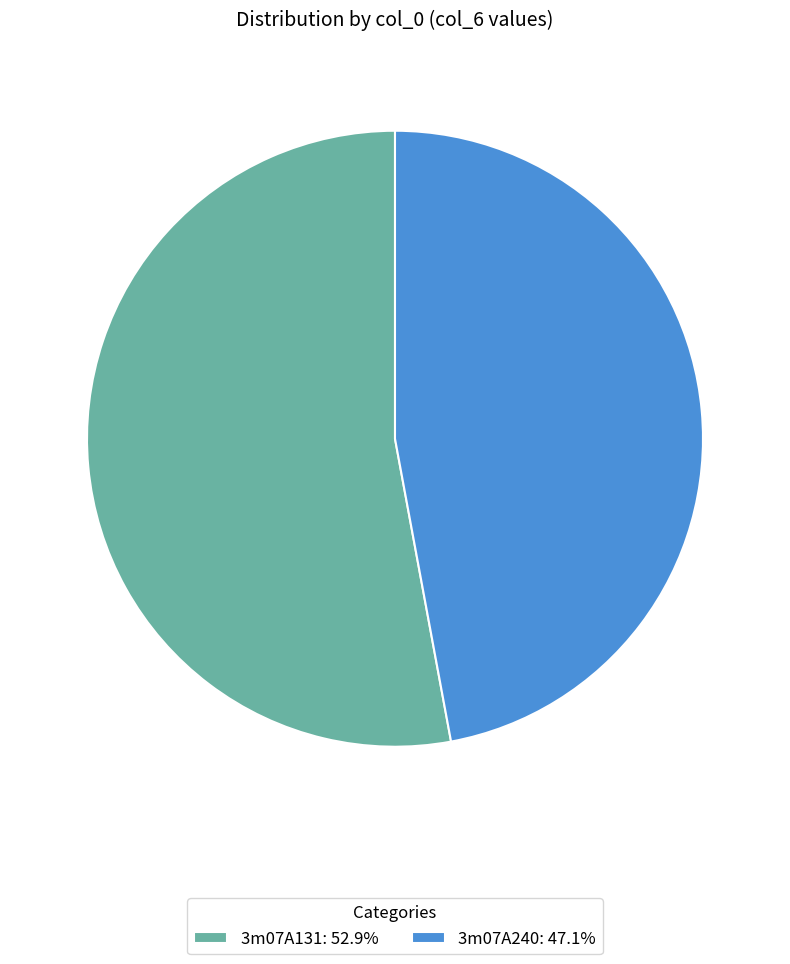

Count the number of slices in the pie.

2